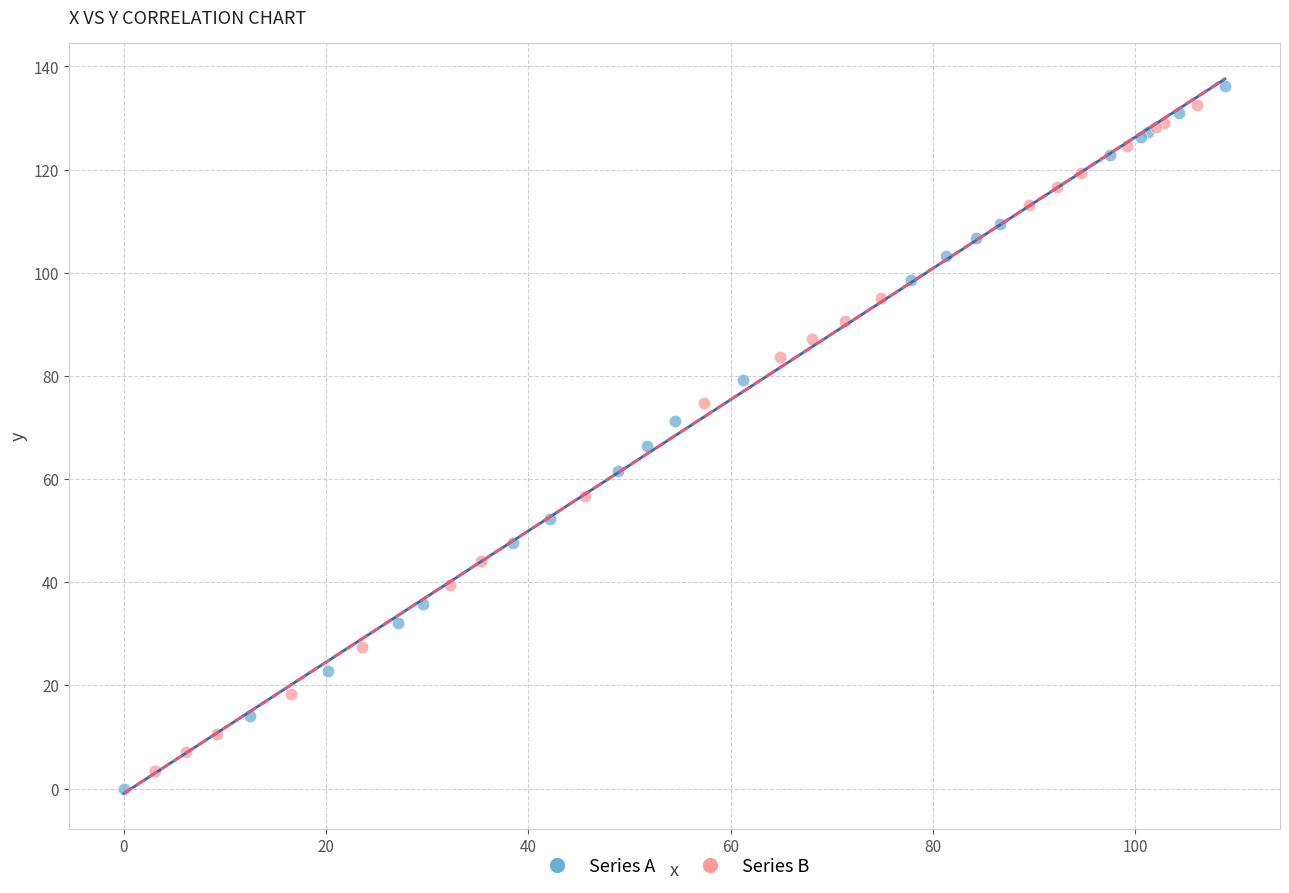

What are all the series names shown in the legend?

Series A, Series B